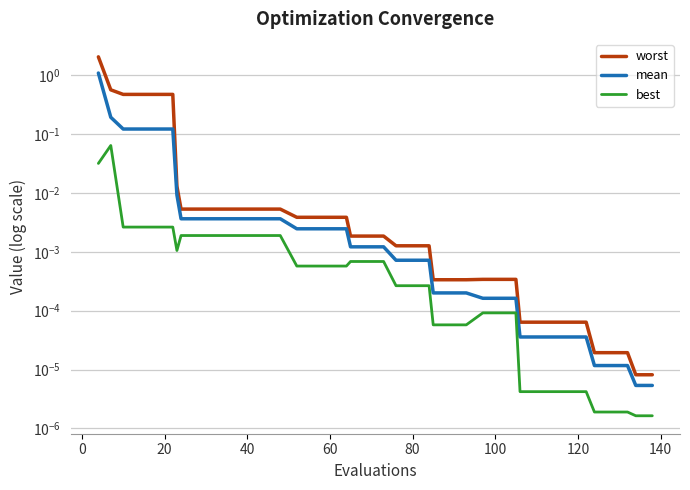

List the series in order of their overall mean, highest first.

worst, mean, best